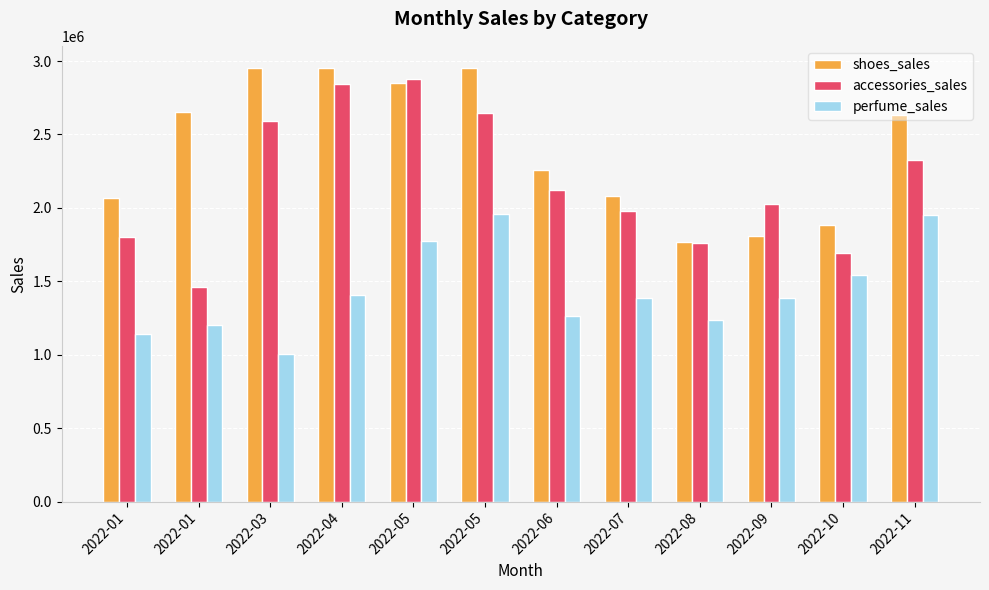

What is the average value of the accessories_sales series?

2178299